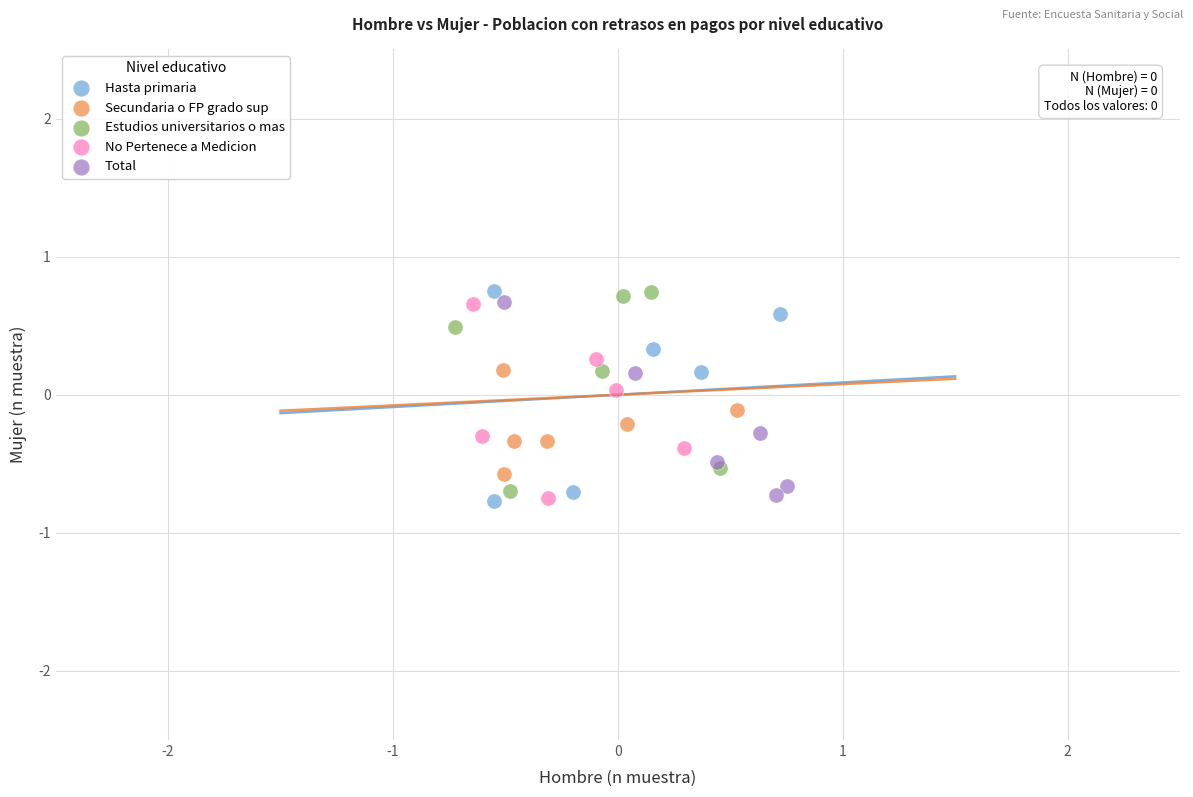

Which series has the largest Y range (max minus min)?

Hasta primaria